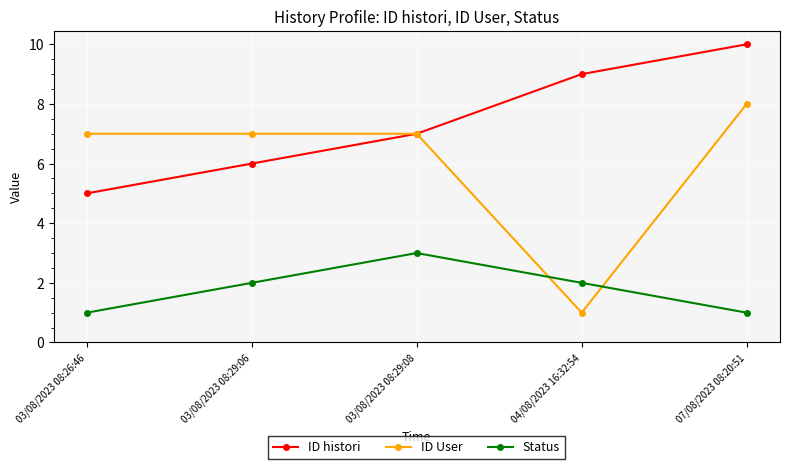

Is this an area chart (filled region under the line)?

No